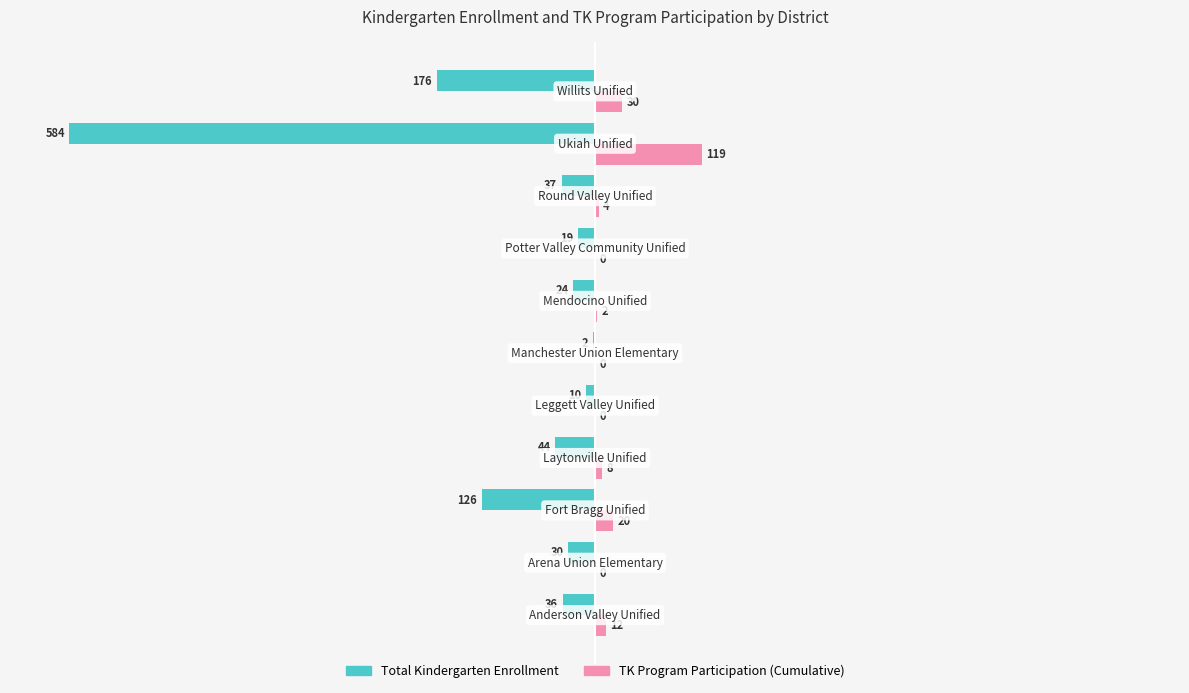

Which series has the largest total across all categories?

TK Program Participation (Cumulative)